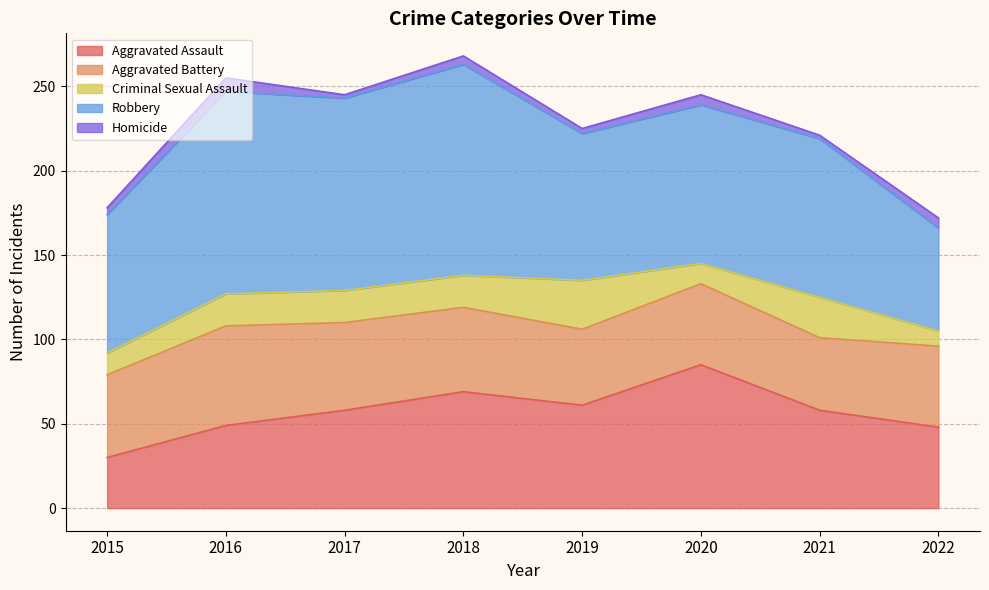

What is the minimum value shown in the chart?

2